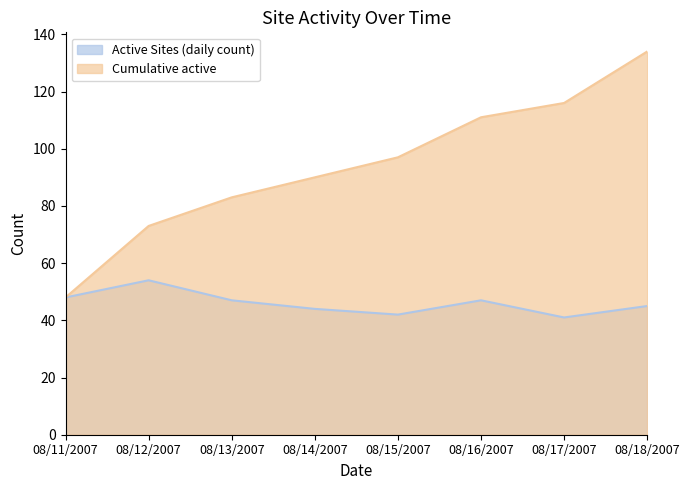

How many lines are shown in the chart?

2